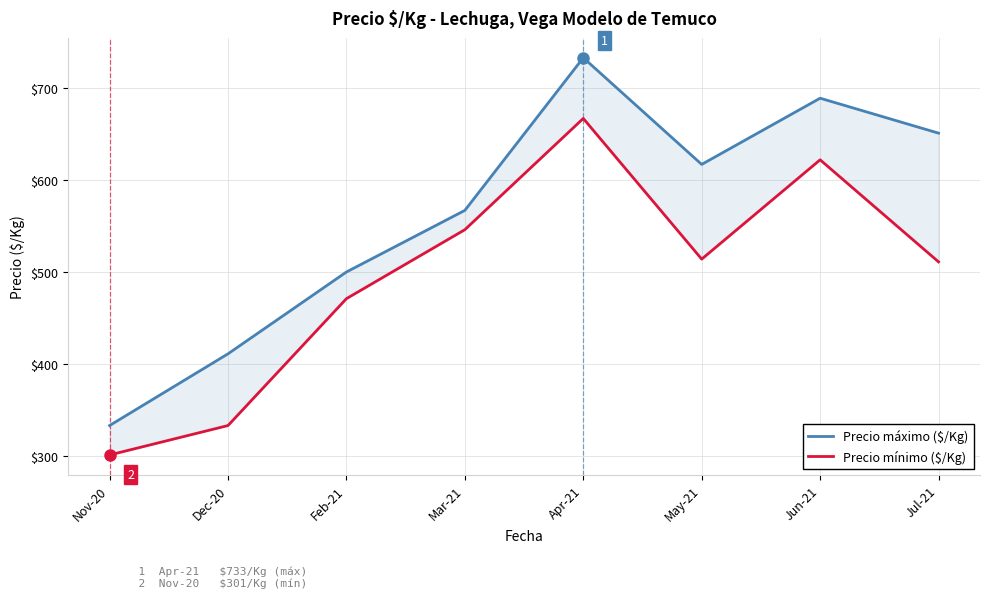

Is this an area chart (filled region under the line)?

No